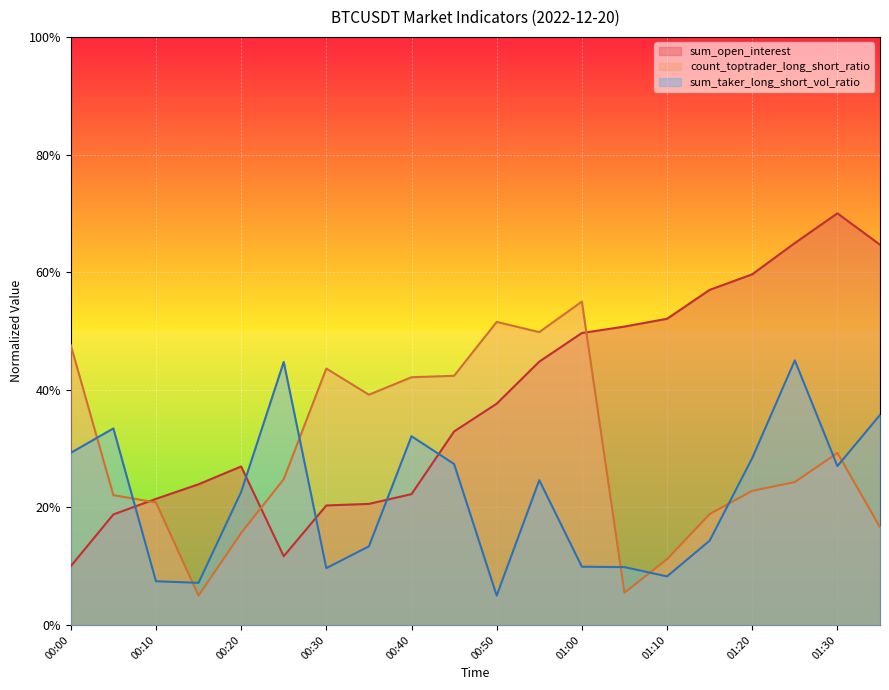

How many times do sum_open_interest and count_toptrader_long_short_ratio cross each other?

3